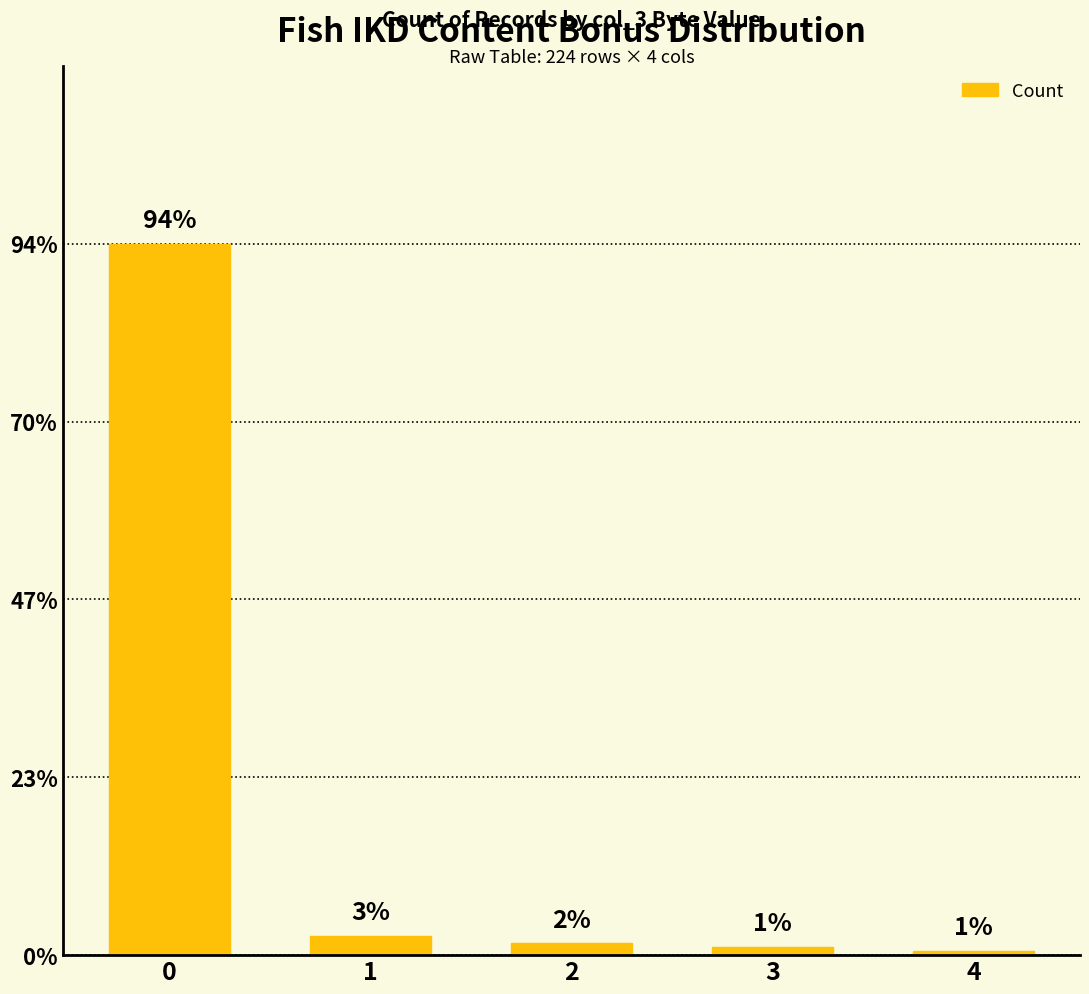

Which category has the lowest value across all series?

4